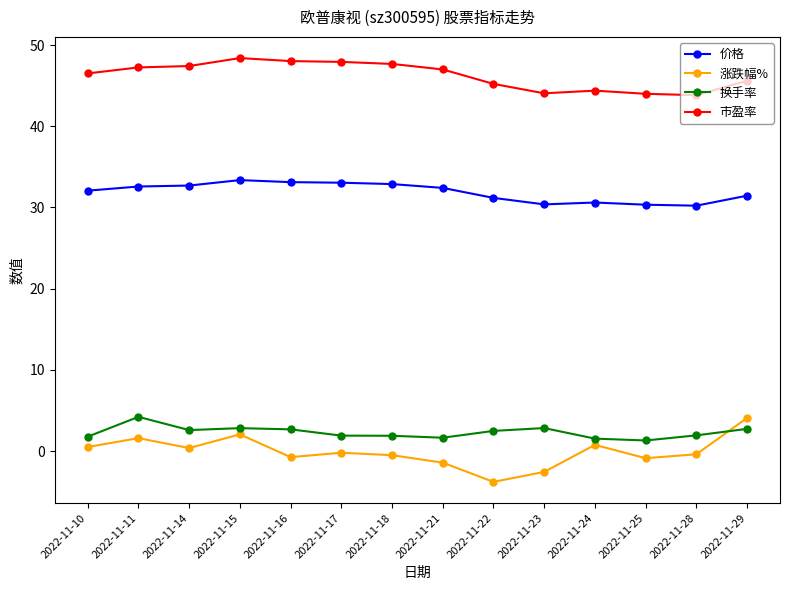

Rank the series at 2022-11-16 from highest to lowest value.

市盈率, 价格, 换手率, 涨跌幅%